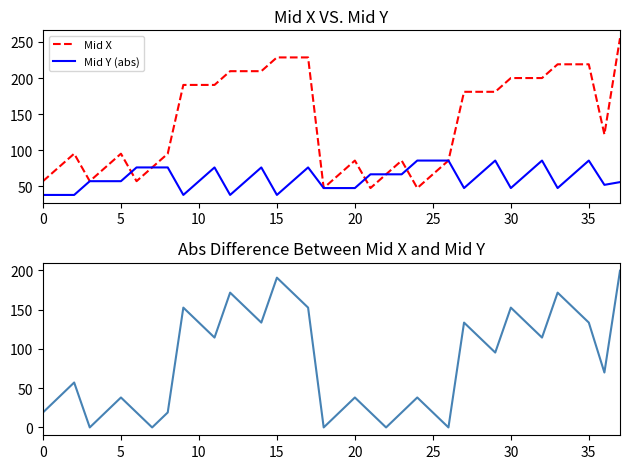

The value of Mid Y (abs) at 30 is 46.3. True or false?

False